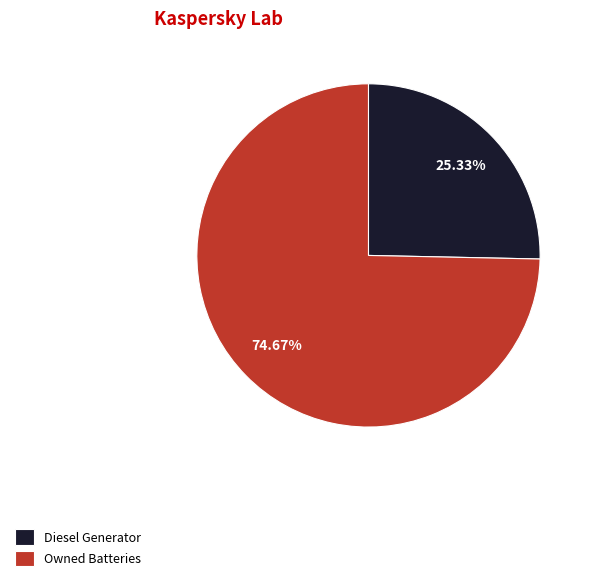

To the nearest percent, what is the average slice percentage?

50%